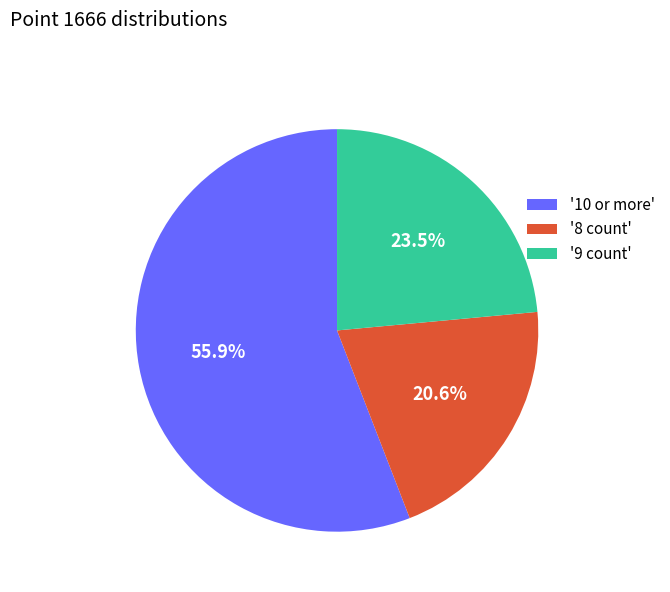

Is there any slice that represents more than half of the pie?

Yes